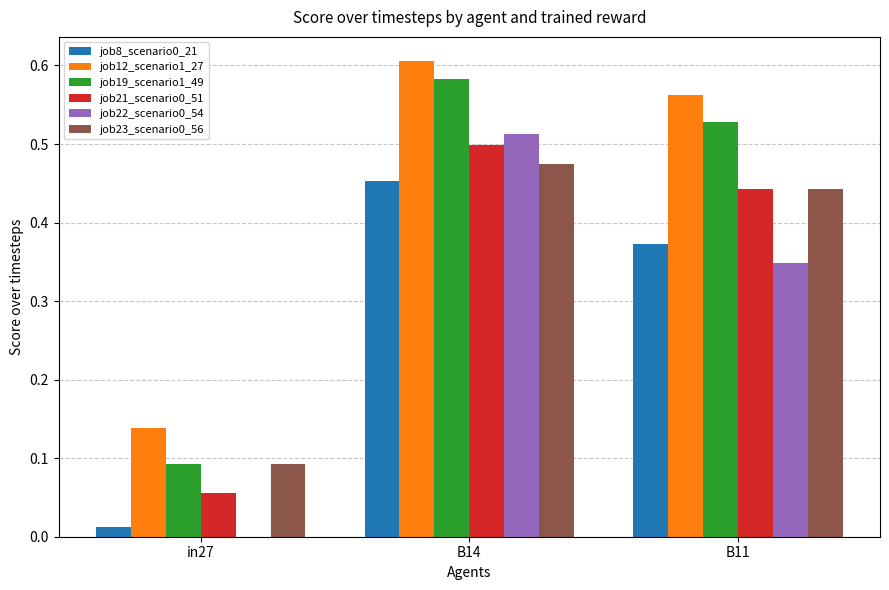

The value of job19_scenario1_49 at B14 is 0.3. True or false?

False